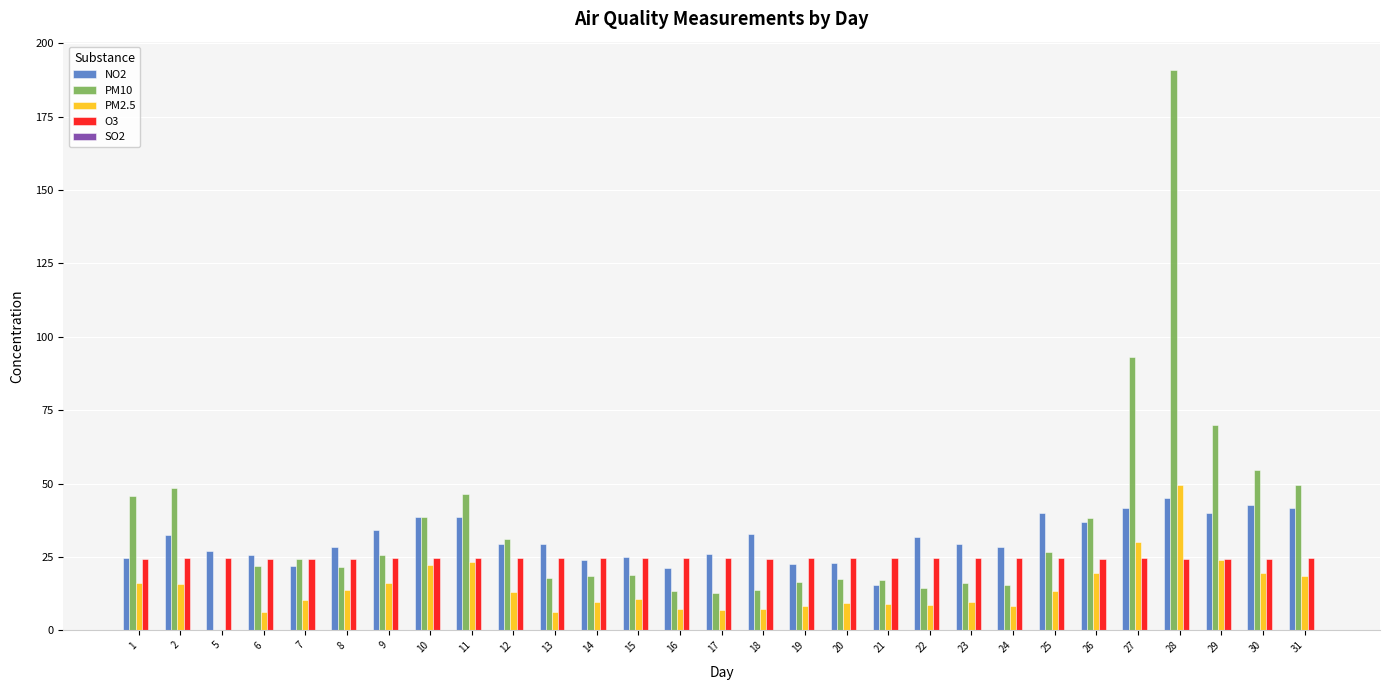

Are the bars grouped side by side (vs. stacked)?

Yes